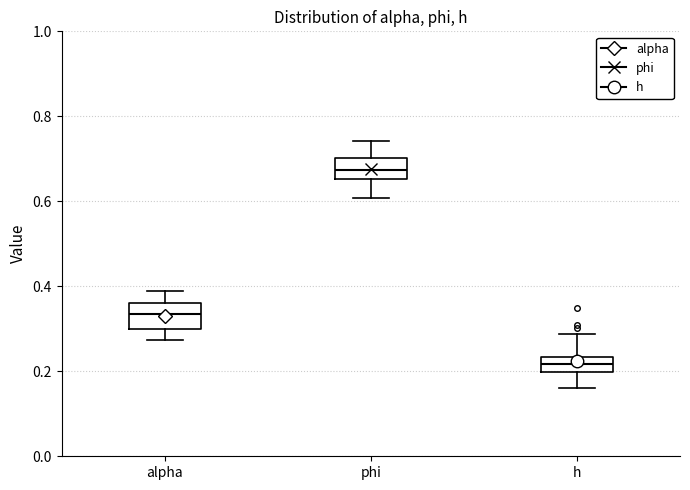

Reading left to right, transcribe this box plot: for each box, give where its median line is, the range the box spans, and where its two whiskers end, as read against the y-axis. The values are not printed on the chart, so give them approximately, as read against the axis.

alpha: median 0.34, box 0.30 to 0.36, whiskers 0.28 to 0.38
phi: median 0.68, box 0.66 to 0.70, whiskers 0.60 to 0.74
h: median 0.22, box 0.20 to 0.24, whiskers 0.16 to 0.28